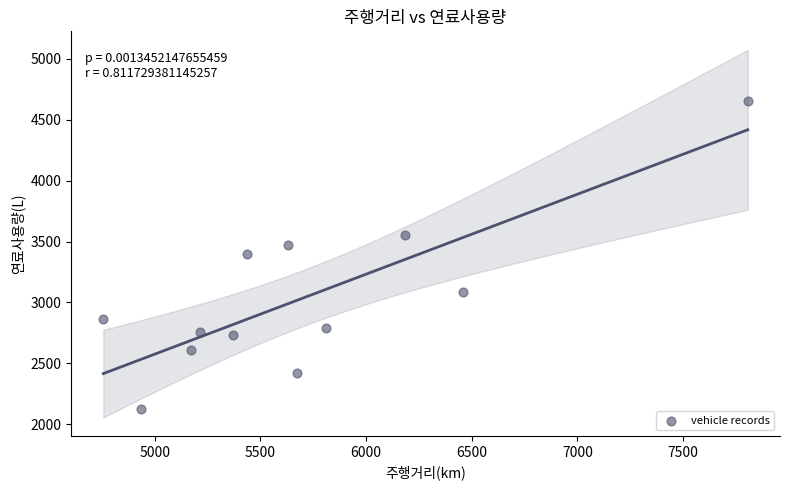

What is the average X value?

5703.8